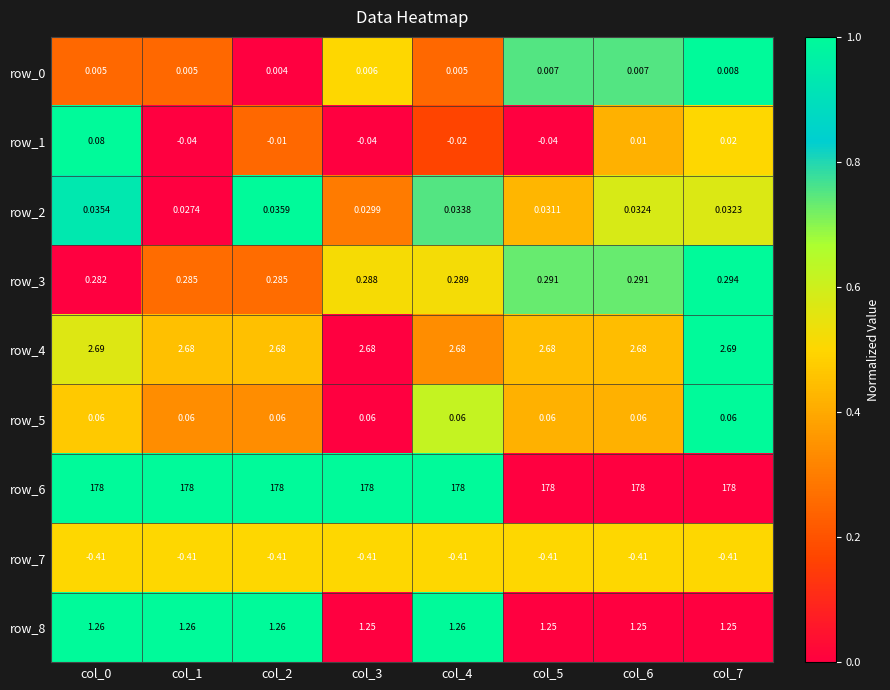

What is the sum of the row_4 values at col_6 and col_4?

5.4